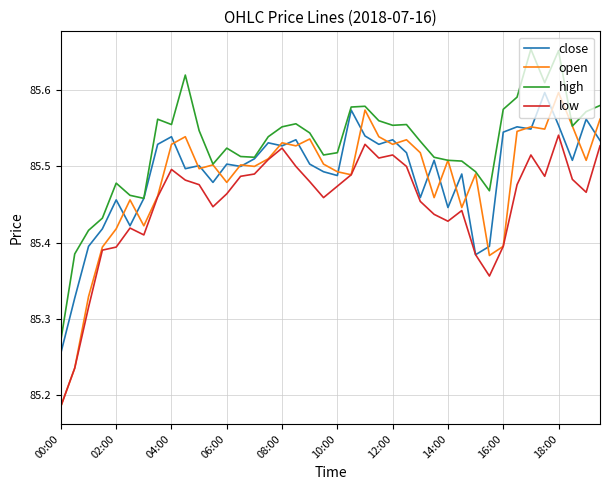

At how many categories does at least one series exceed 85?

40